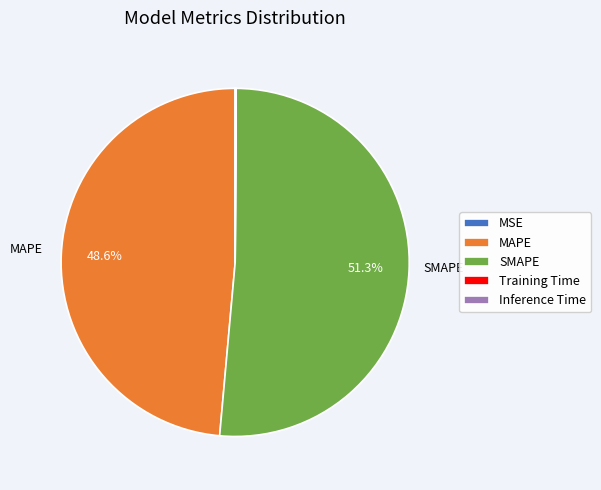

Which category has the biggest portion of the pie?

SMAPE